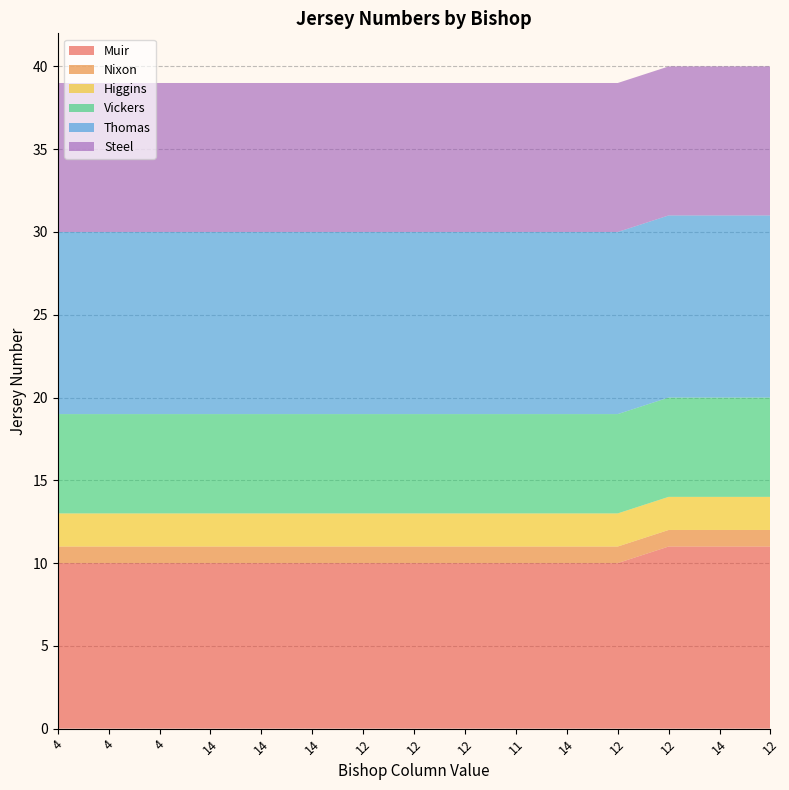

Reading right to left, what are all the values shown in this chart?

Muir: 11	11	11	10	10	10	10	10	10	10	10	10	10	10	10
Nixon: 1	1	1	1	1	1	1	1	1	1	1	1	1	1	1
Higgins: 2	2	2	2	2	2	2	2	2	2	2	2	2	2	2
Vickers: 6	6	6	6	6	6	6	6	6	6	6	6	6	6	6
Thomas: 11	11	11	11	11	11	11	11	11	11	11	11	11	11	11
Steel: 9	9	9	9	9	9	9	9	9	9	9	9	9	9	9